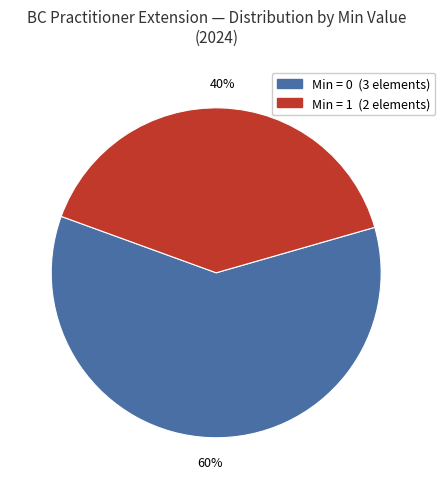

Does any single category account for the majority?

Yes